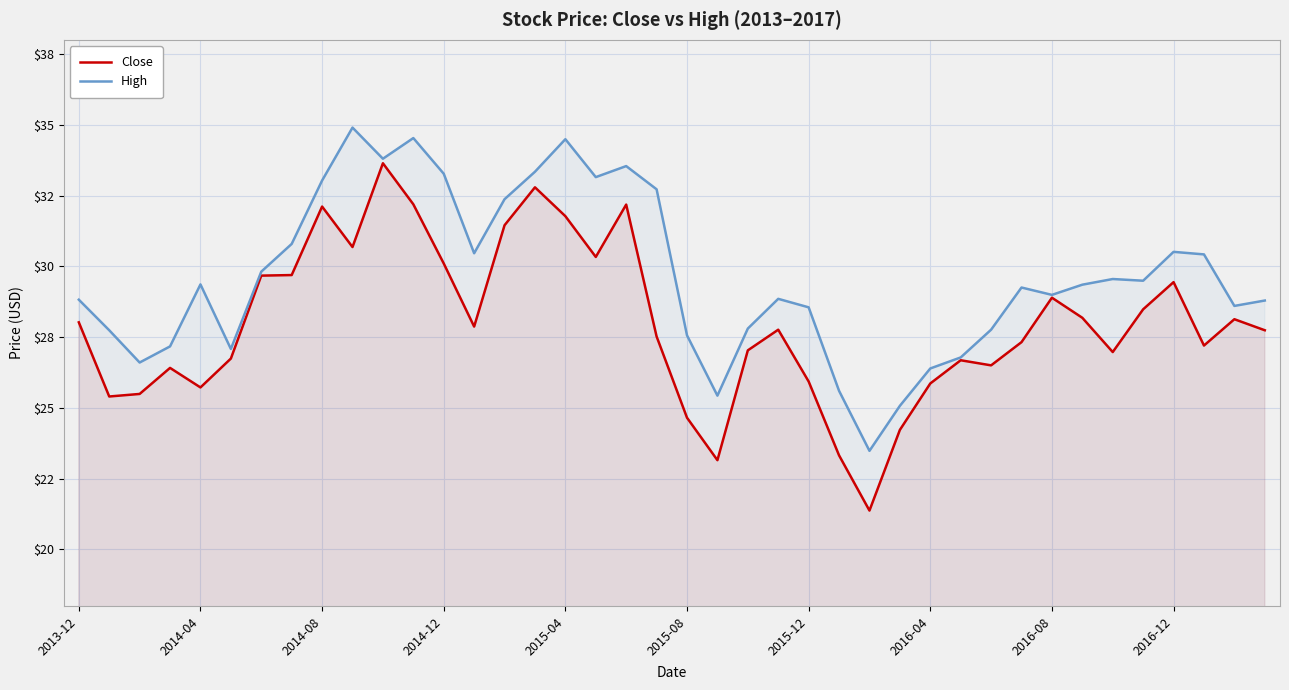

Rank the series by their average value, from lowest to highest.

Close, High